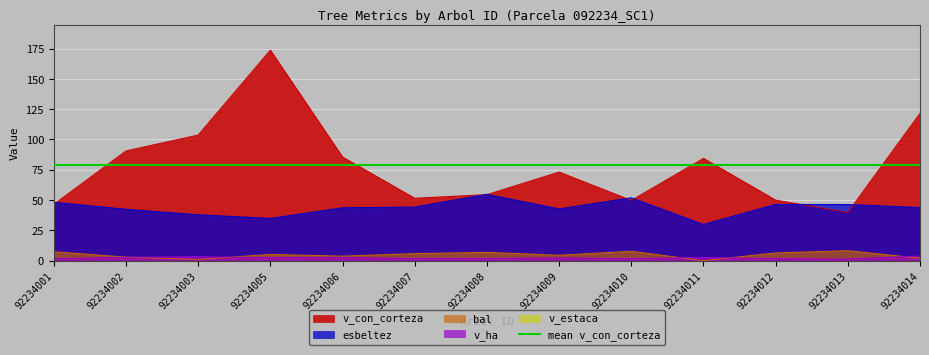

At which label is esbeltez closest to 42?

92234002